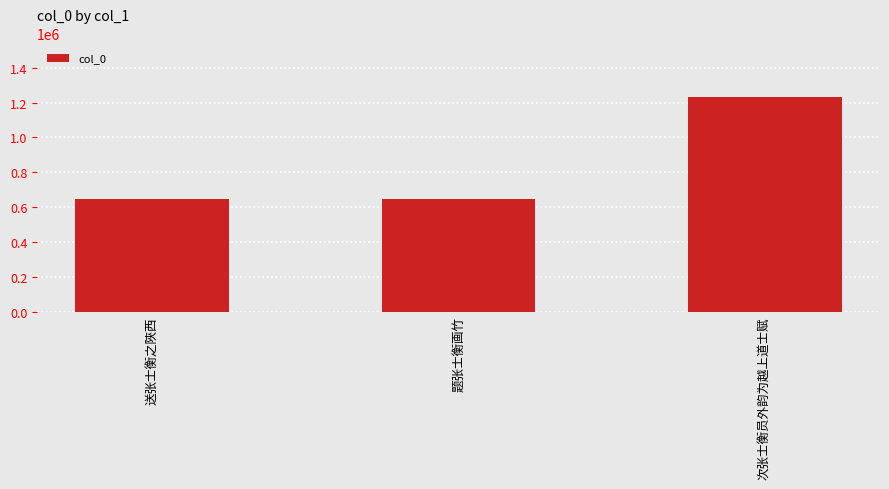

What is the maximum value shown in the chart?

1231543